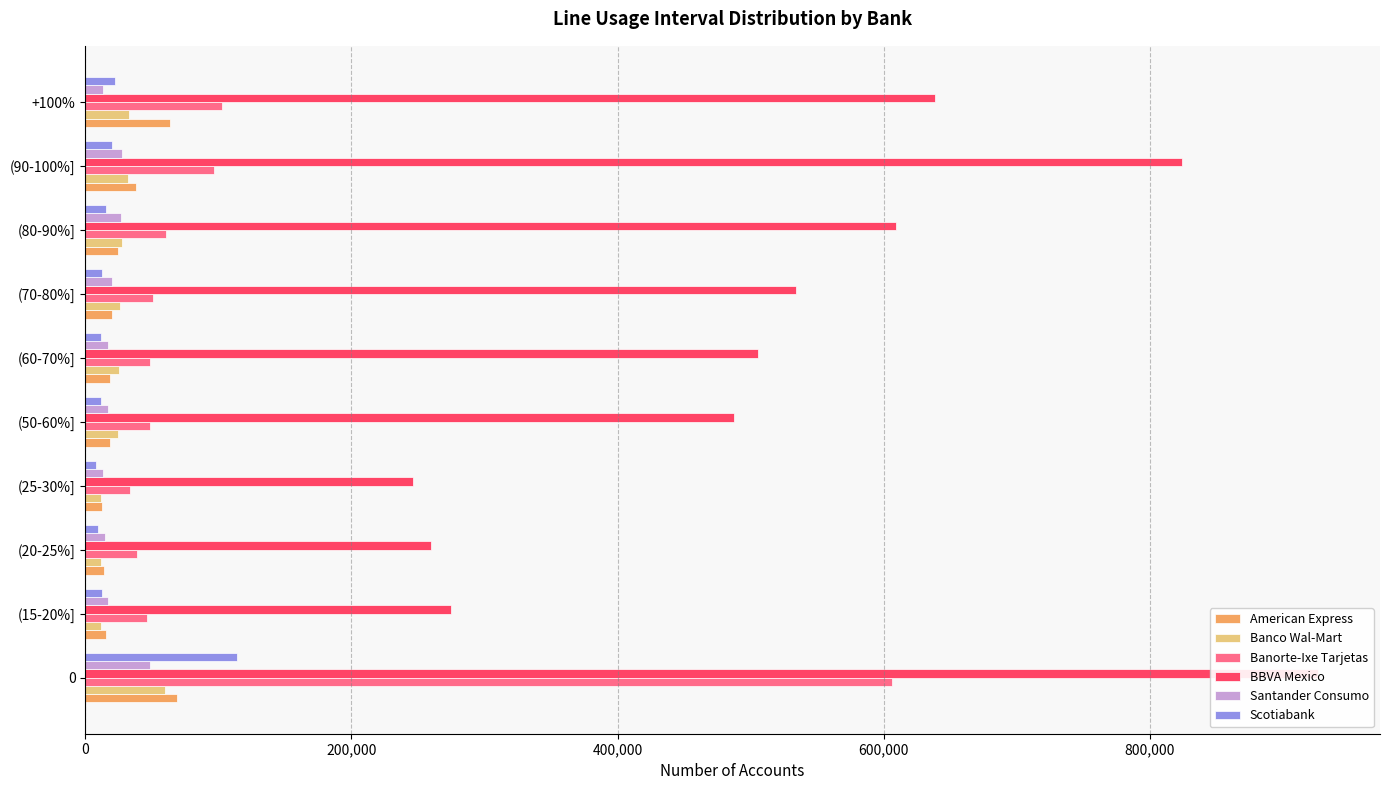

What is the smallest value displayed?

8238